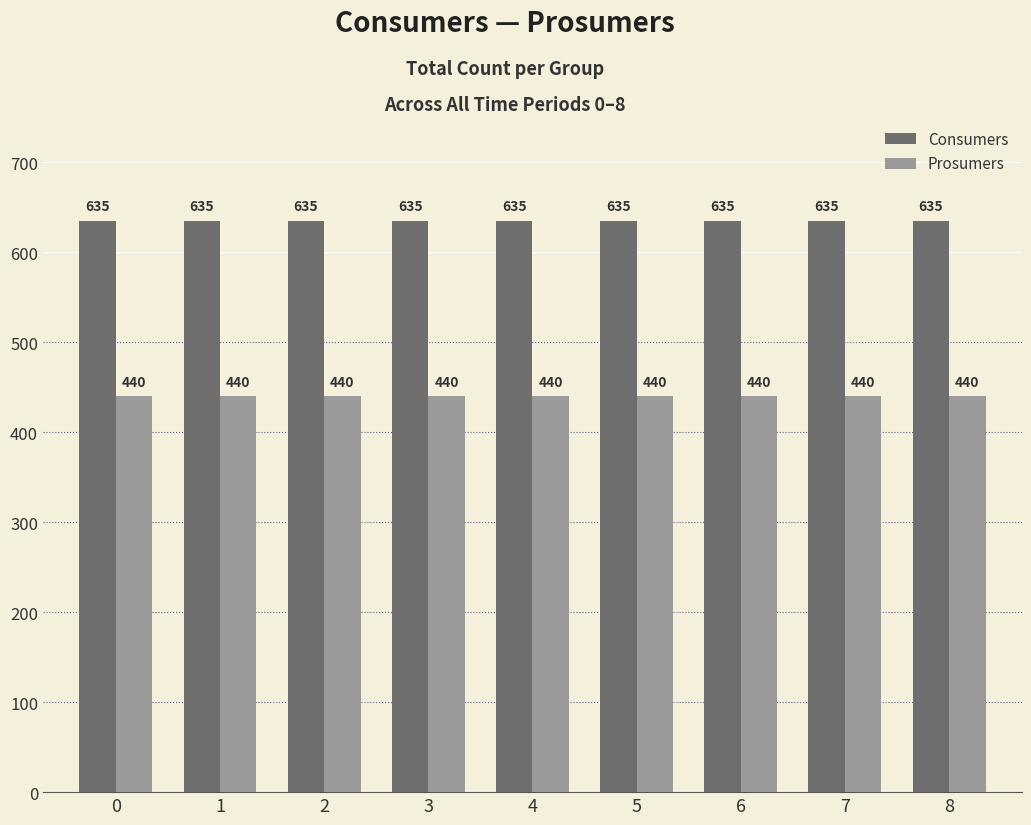

Reading left to right, list all the values displayed in this chart.

Consumers: 0=635	1=635	2=635	3=635	4=635	5=635	6=635	7=635	8=635
Prosumers: 0=440	1=440	2=440	3=440	4=440	5=440	6=440	7=440	8=440